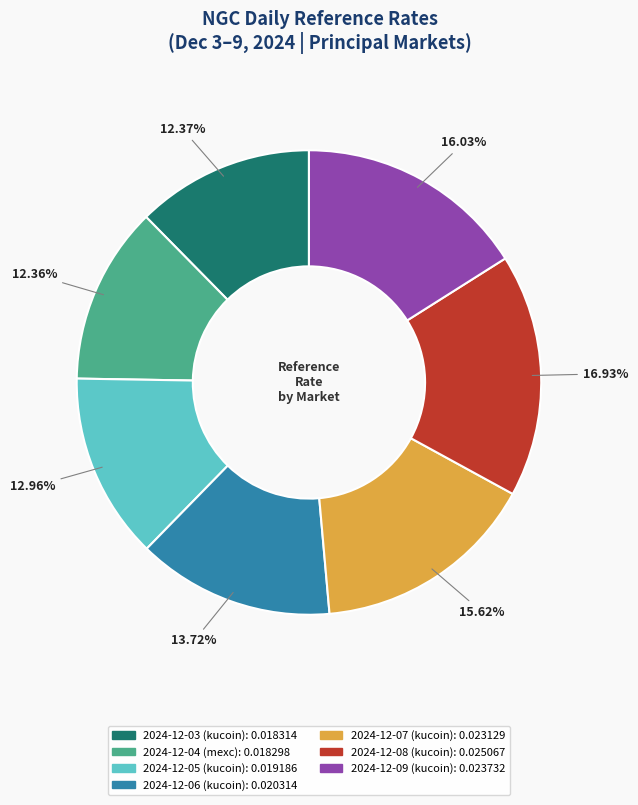

Combined, do 2024-12-09 (kucoin) and 2024-12-05 (kucoin) account for over 50%?

No